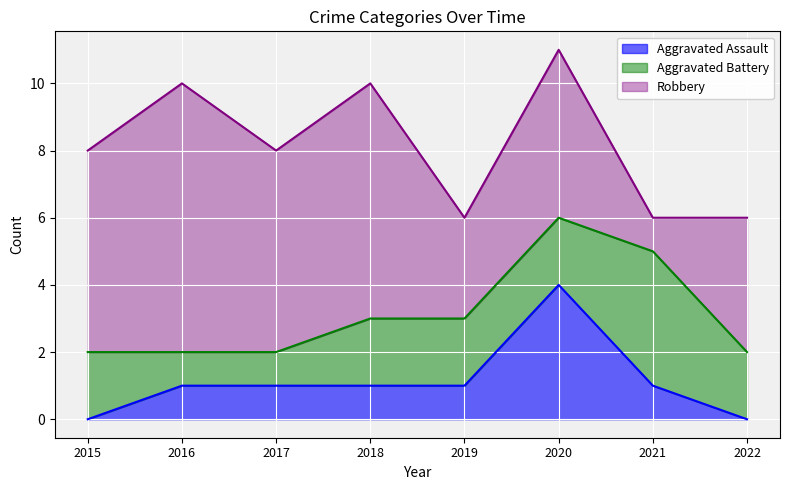

True or false: Robbery and Aggravated Assault intersect in this chart.

False